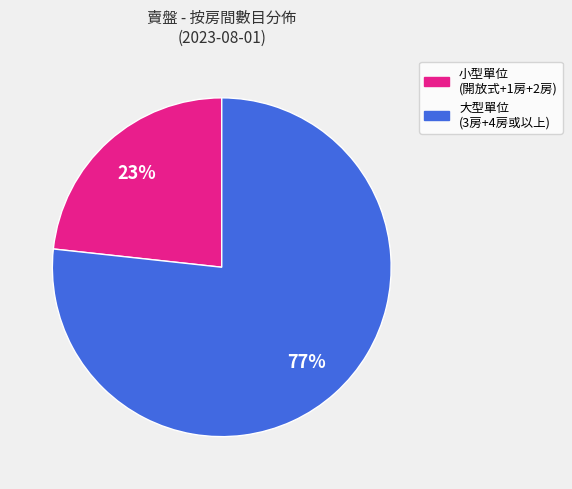

To the nearest percent, what is the average slice percentage?

50%